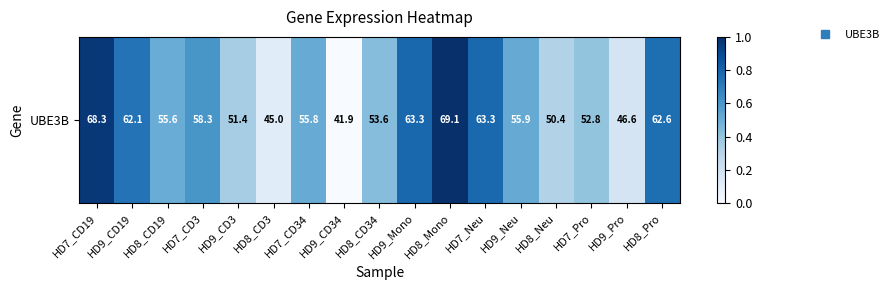

What is the difference between the values at HD7_Pro and HD8_CD19?

0.1